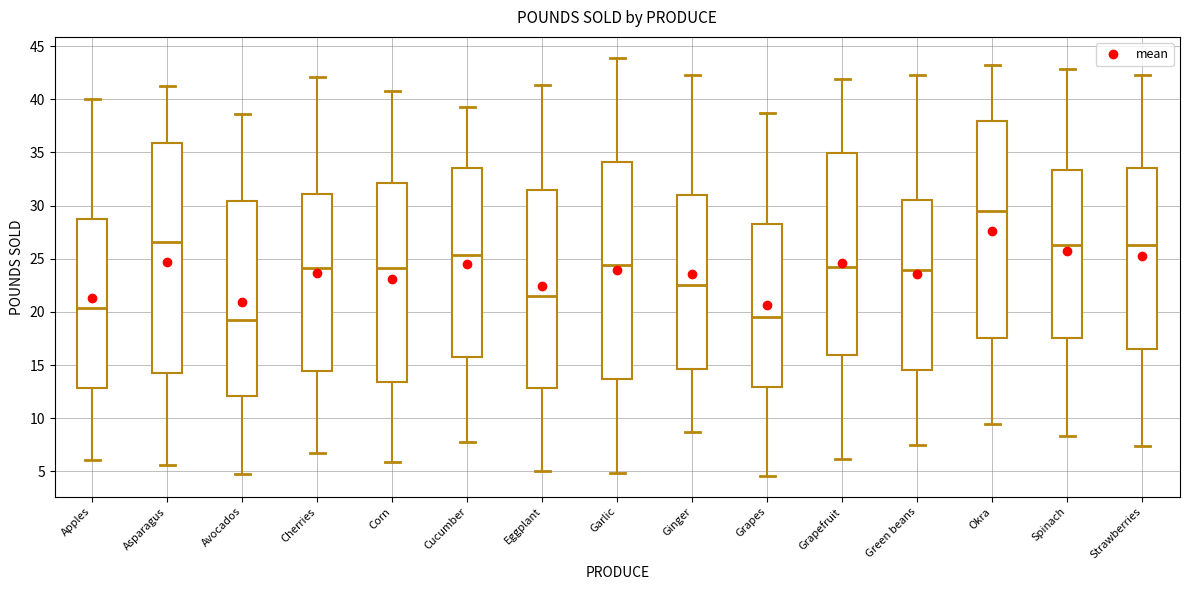

Which box has the highest median line?

Okra